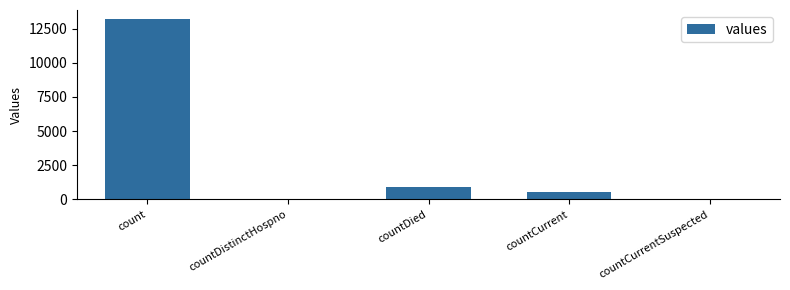

True or false: the data shows 574 at countCurrent.

True